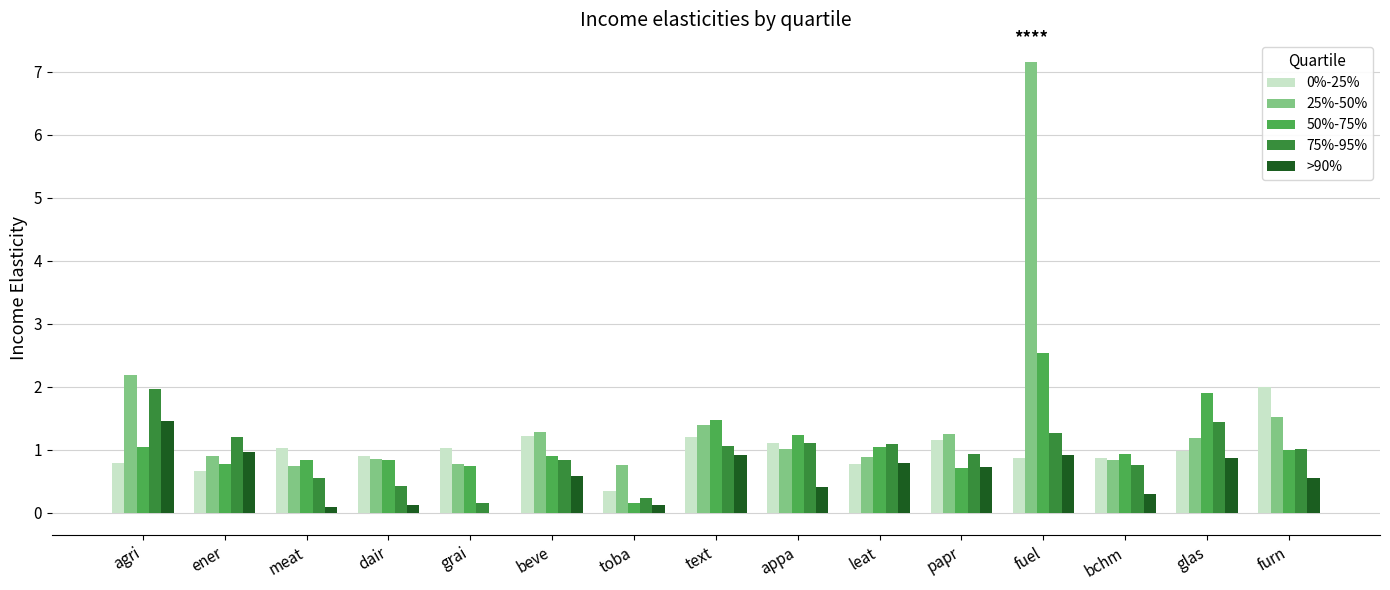

True or false: 50%-75% has a value of 0.6 at bchm.

False